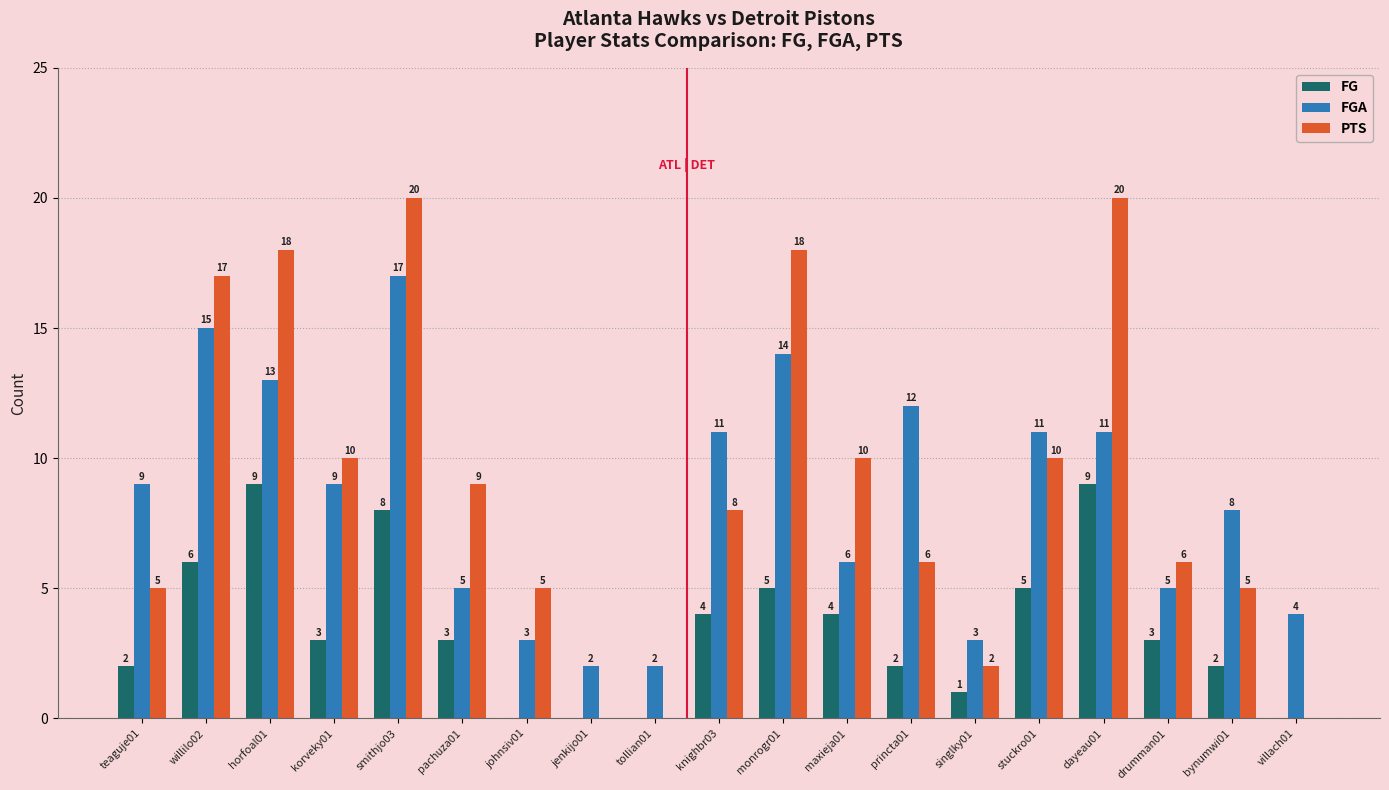

Is the value of PTS at bynumwi01 greater than the value of FG at dayeau01?

No